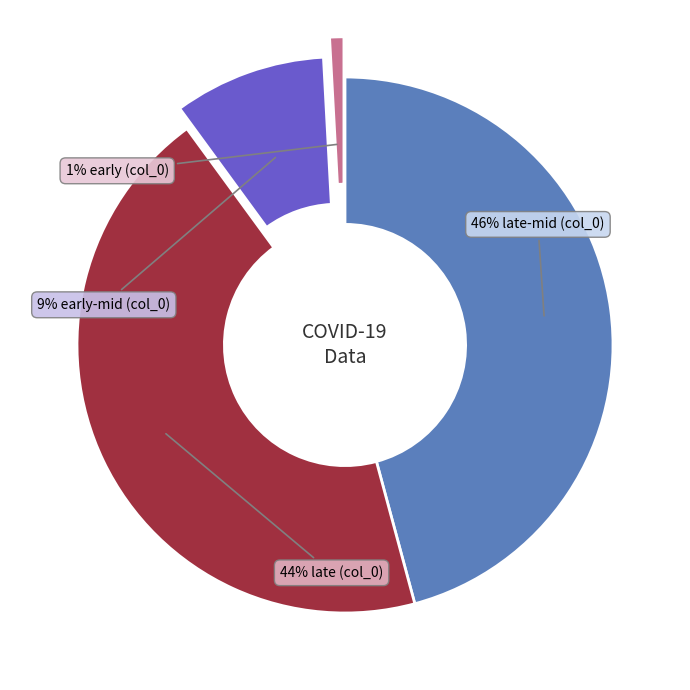

To the nearest percent, what is the average slice percentage?

25%